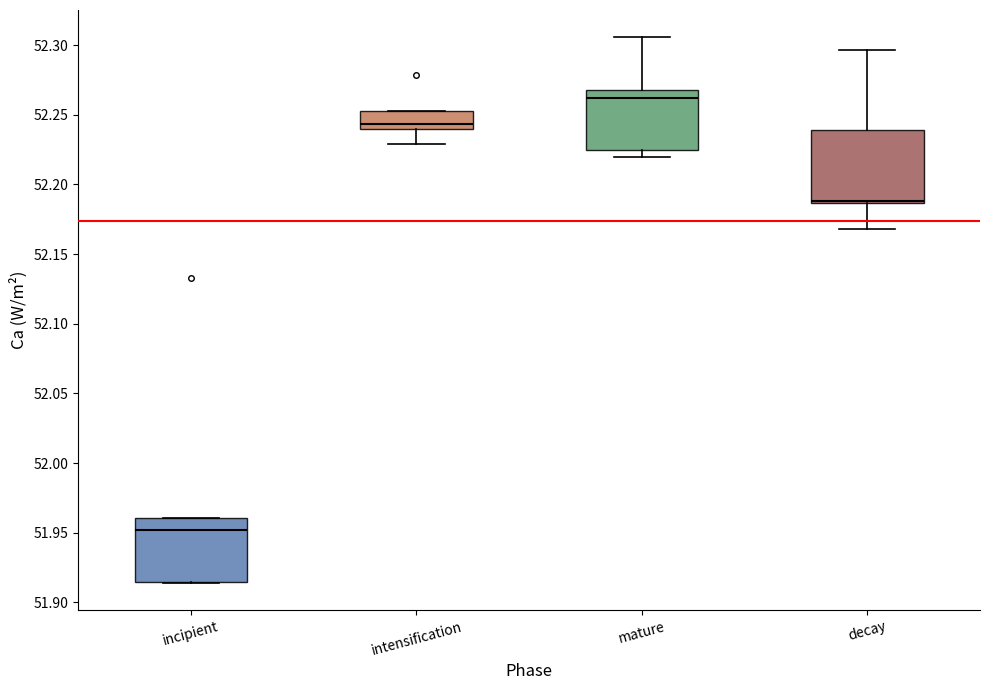

Reading left to right, read every box against the y-axis: the position of its median line, the range the box covers, and the ends of its whiskers. The values are not printed on the chart, so give them approximately, as read against the axis.

incipient: median 51.950, box 51.915 to 51.960, whiskers 51.915 to 51.960
intensification: median 52.245, box 52.240 to 52.255, whiskers 52.230 to 52.255
mature: median 52.260, box 52.225 to 52.270, whiskers 52.220 to 52.305
decay: median 52.190, box 52.185 to 52.240, whiskers 52.170 to 52.295